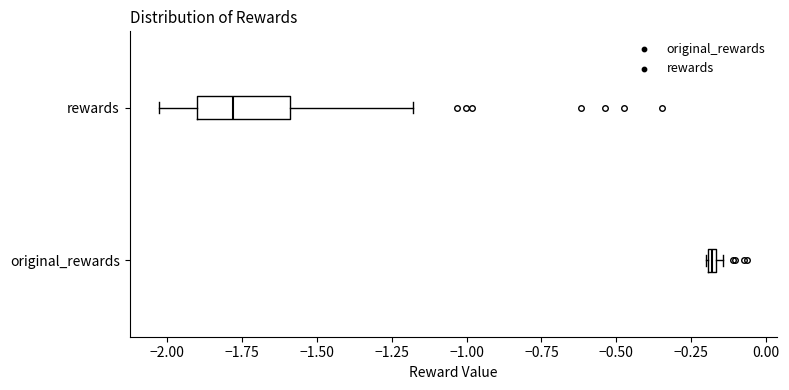

Which box is the widest, from its left edge to its right edge?

rewards